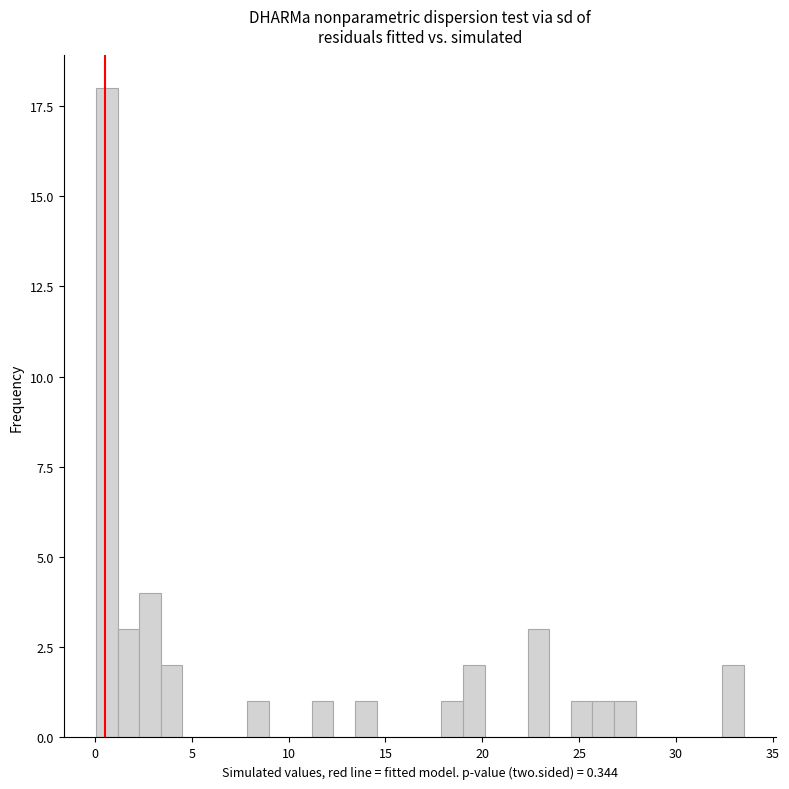

Around what value on the x-axis is the tallest bar? Give the approximate position of its centre, as read against the axis.

0.5